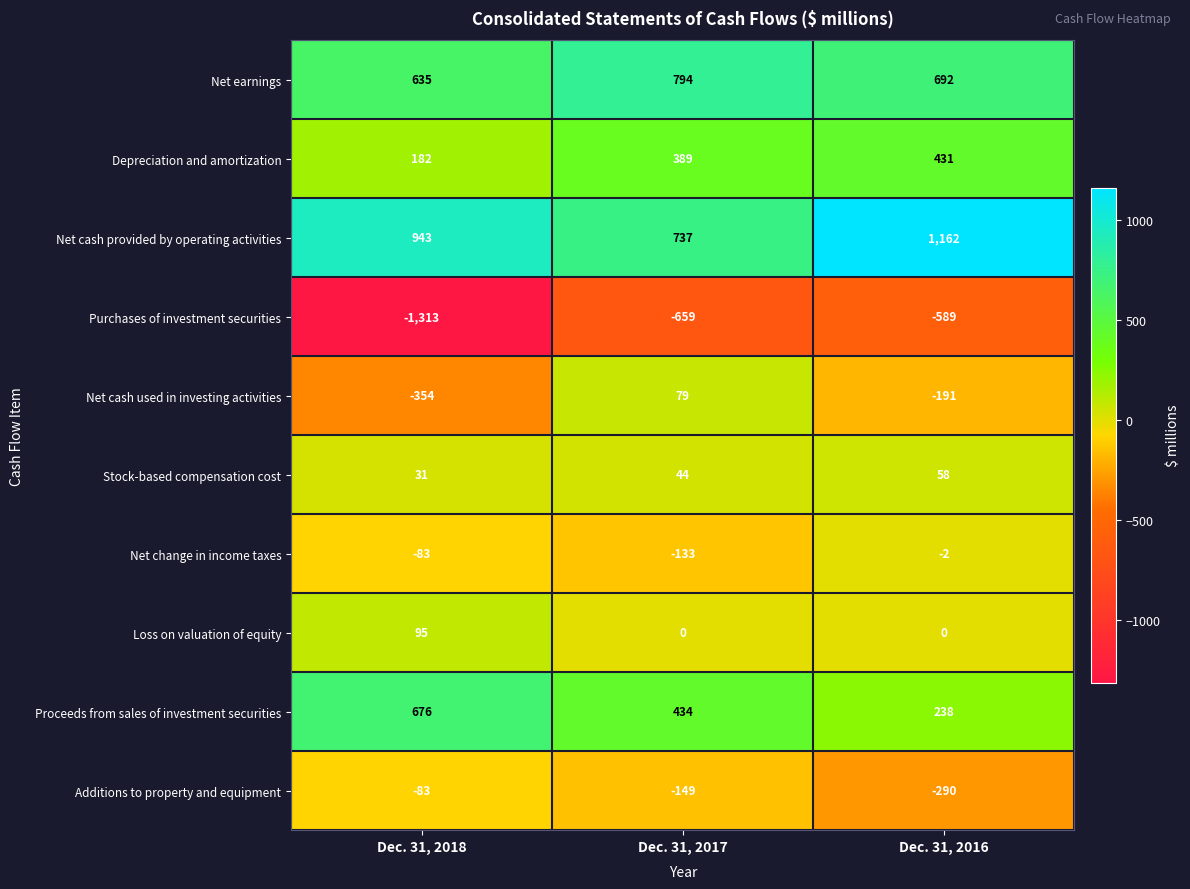

At which category does the chart reach its peak across all series?

Dec. 31, 2016